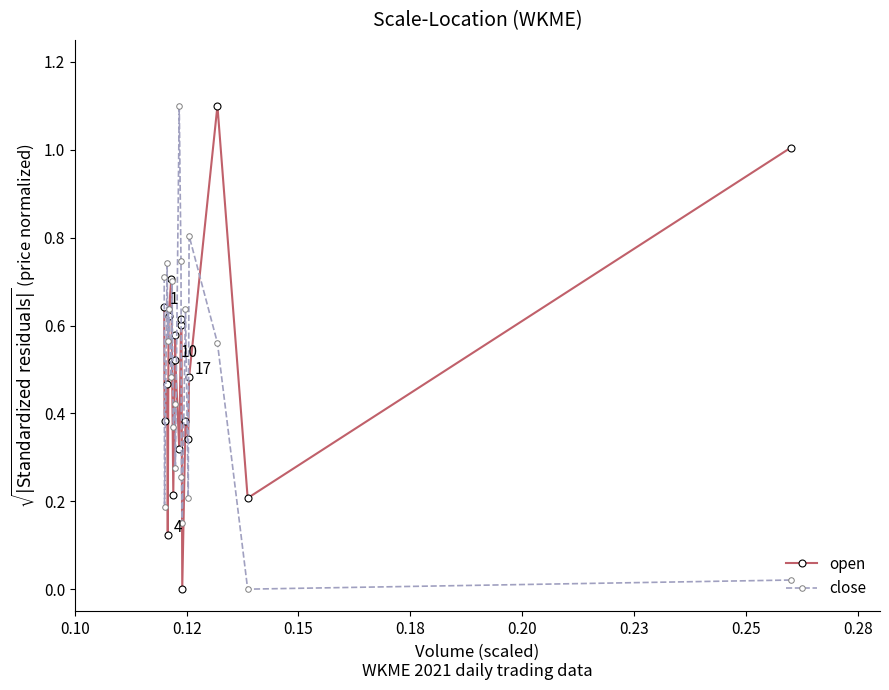

How many interior local peaks does the close series have?

7